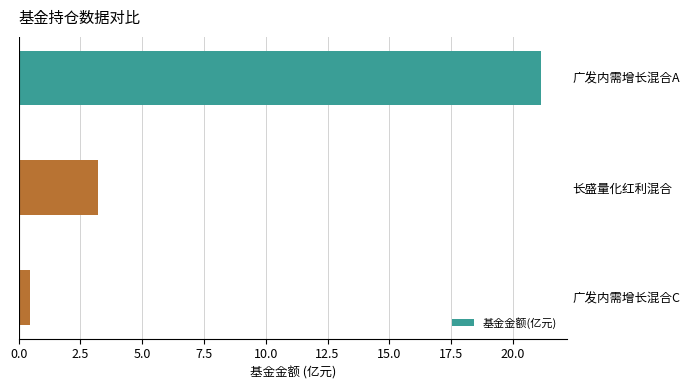

What is the approximate value at 广发内需增长混合C?

0.5